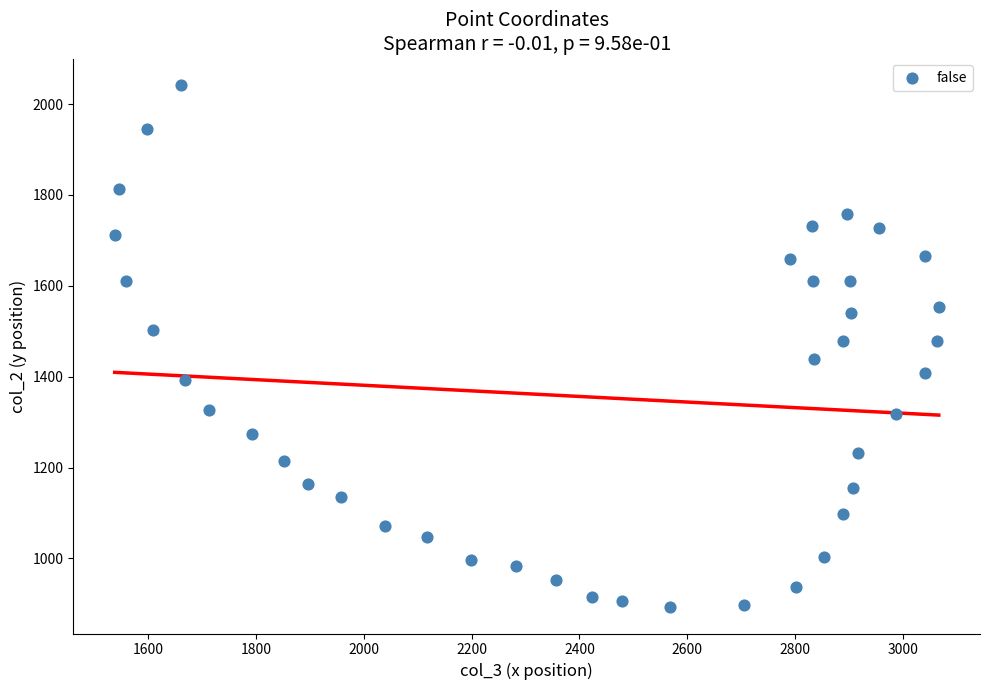

What is the range of X values (max minus min)?

1527.7